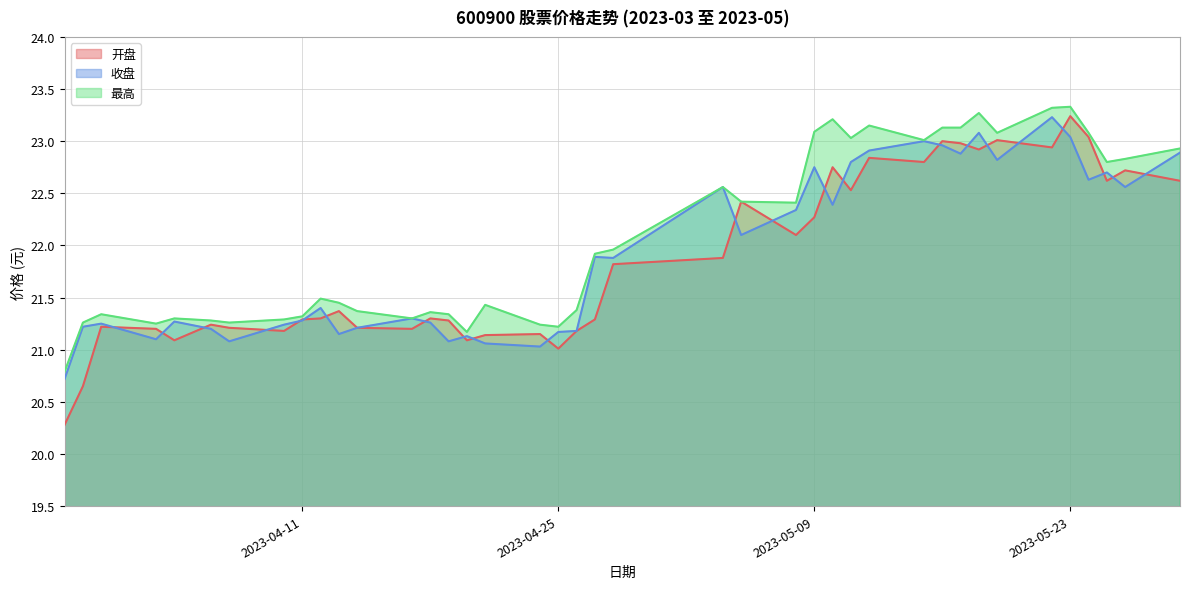

How many interior local valleys does the 开盘 series have?

11